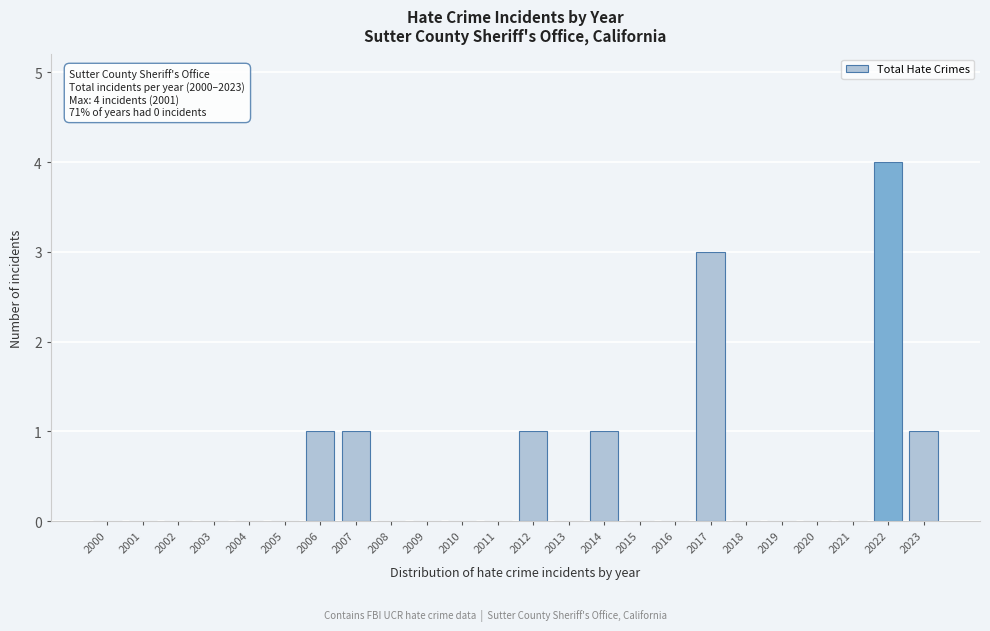

Reading right to left, what are all the values shown in this chart?

2023=1	2022=4	2021=0	2020=0	2019=0	2018=0	2017=3	2016=0	2015=0	2014=1	2013=0	2012=1	2011=0	2010=0	2009=0	2008=0	2007=1	2006=1	2005=0	2004=0	2003=0	2002=0	2001=0	2000=0